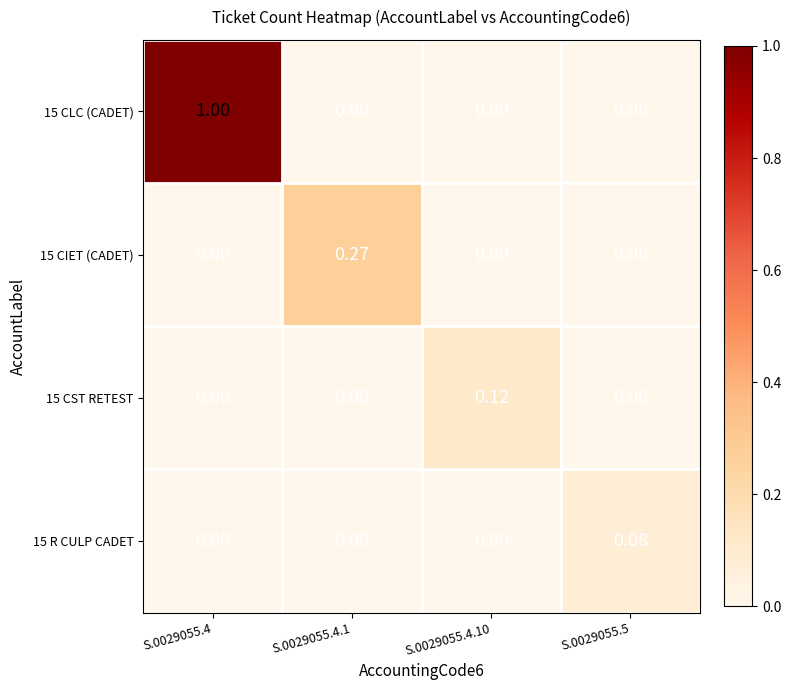

Is the value of 15 R CULP CADET at S.0029055.5 greater than the value of 15 CLC (CADET) at S.0029055.4.1?

Yes